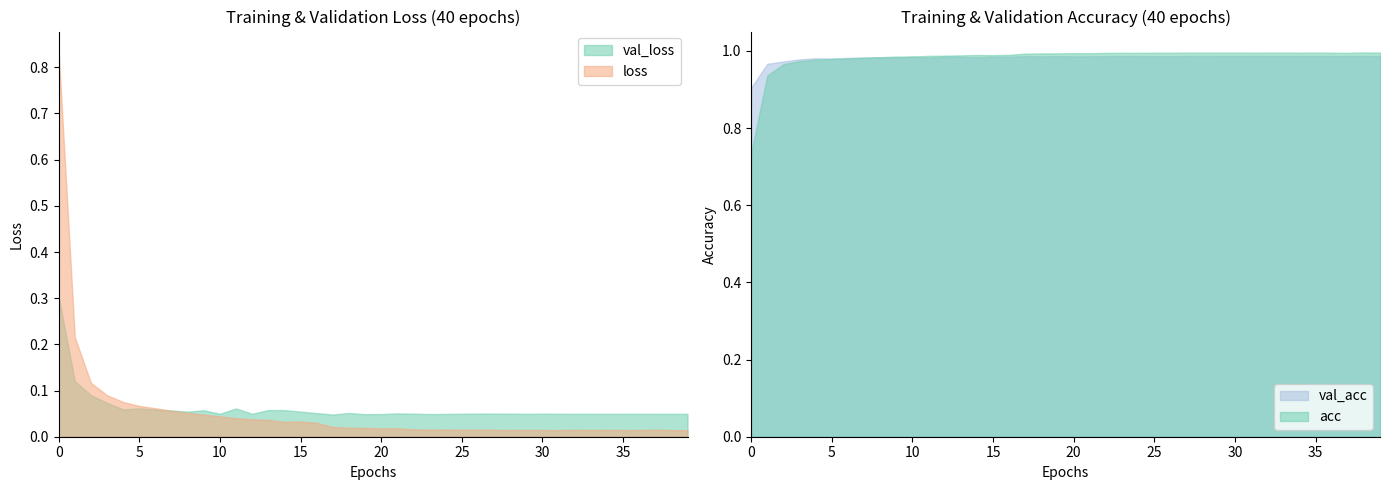

List the series in order of their peak value, lowest first.

val_loss, loss, val_acc, acc